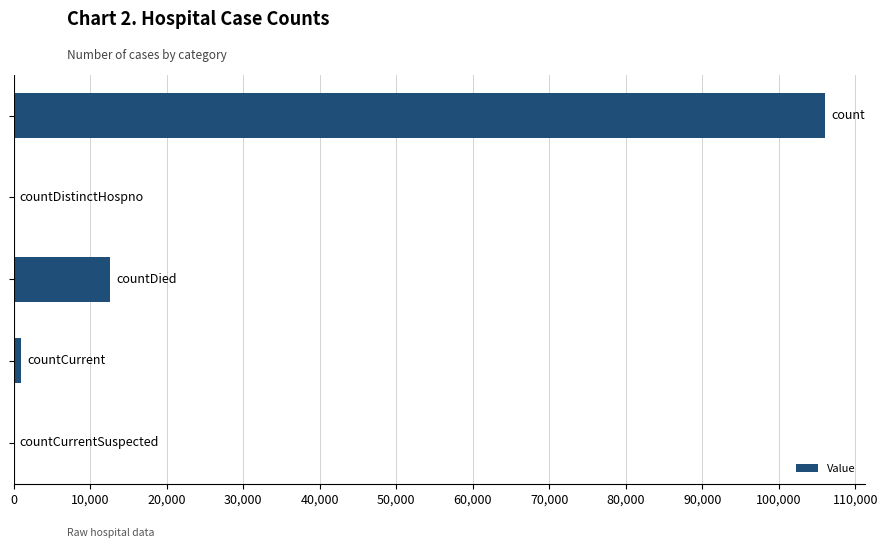

What is the sum of all values?

119678